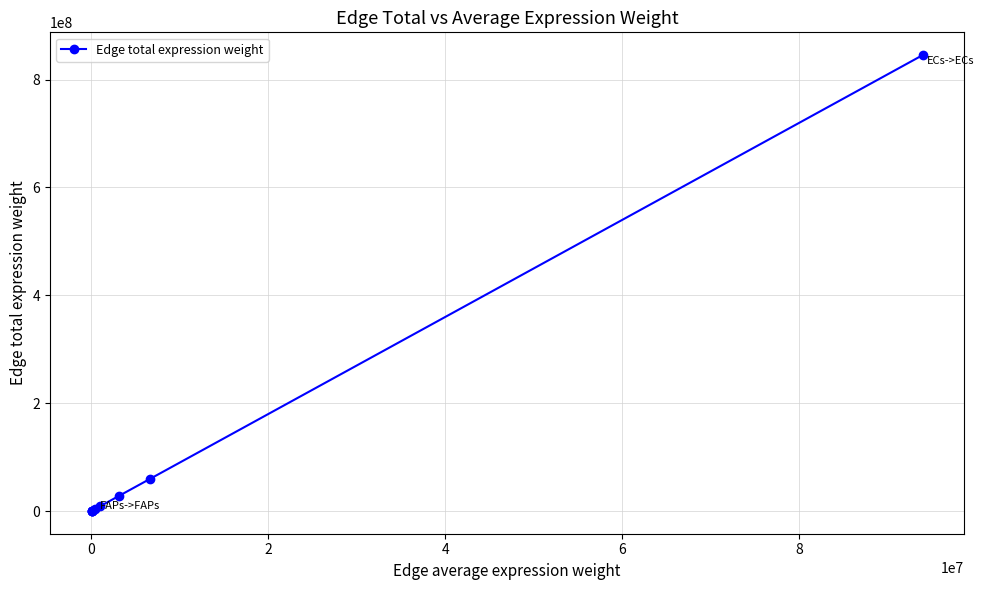

What is the value of the 7th point from the left?

27757543.6